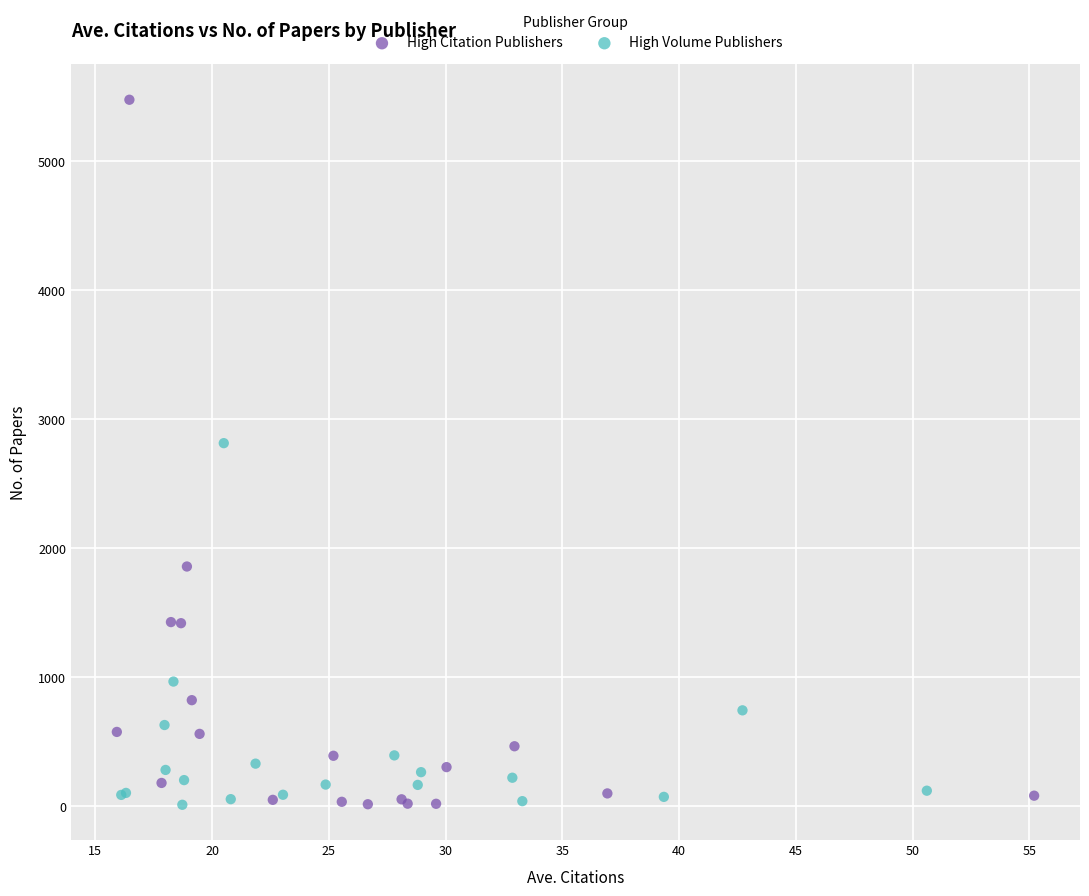

Which series reaches the maximum Y coordinate?

High Citation Publishers